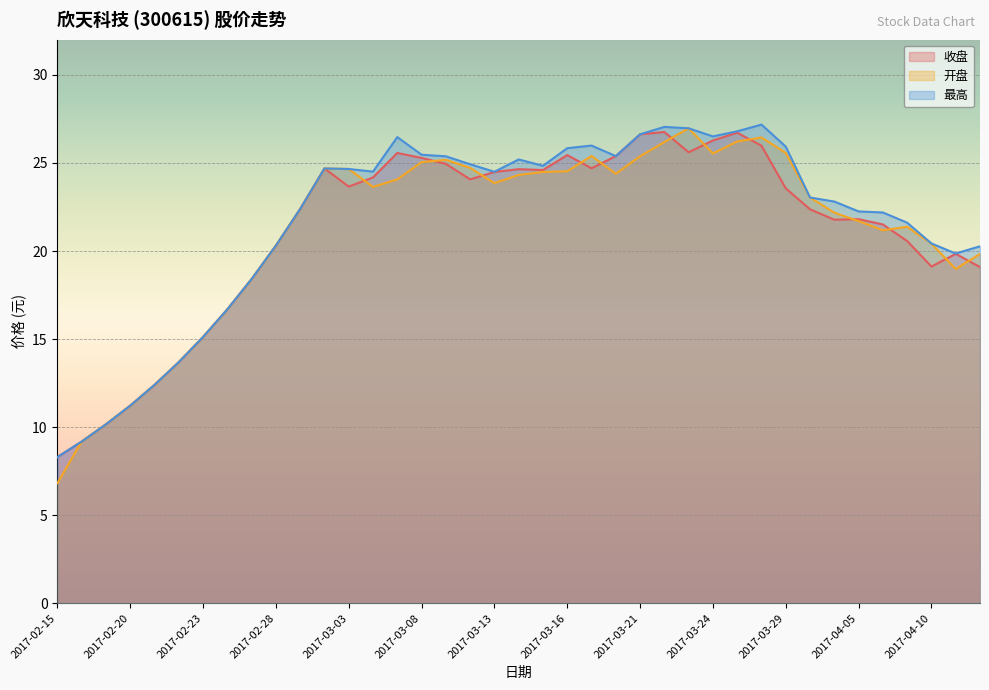

Does the chart display data point markers on the line(s)?

No